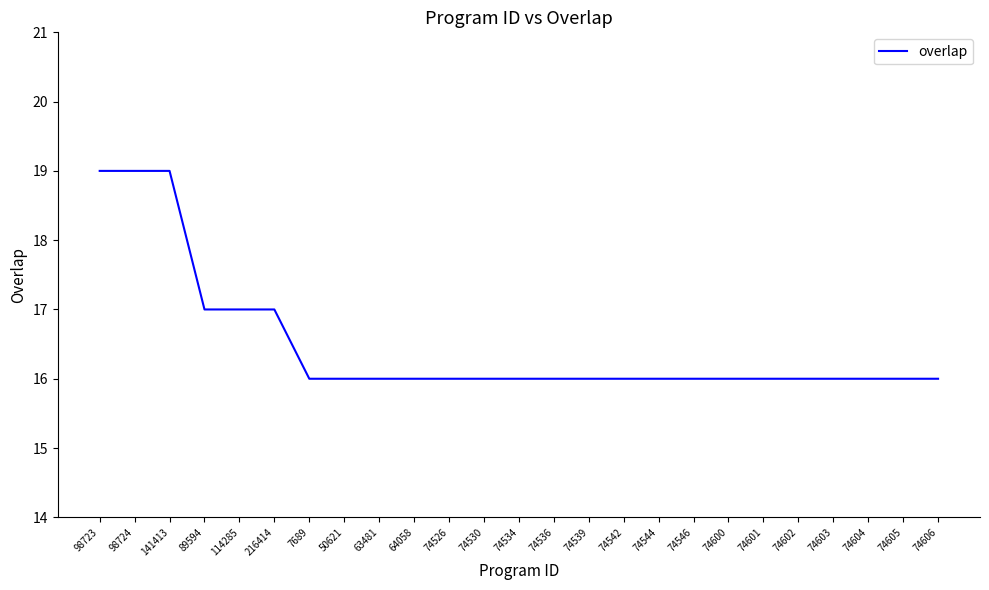

What is the difference between the maximum and minimum values?

3